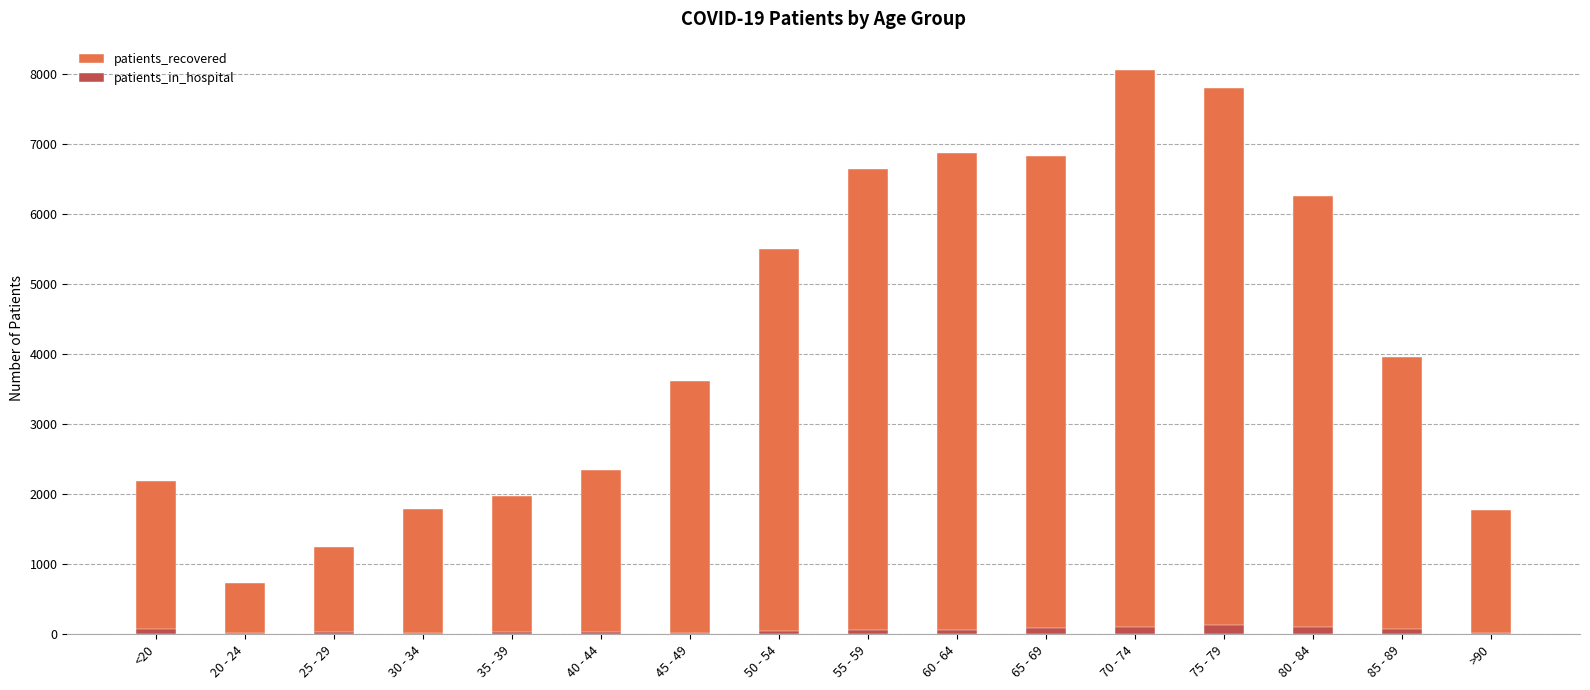

The patients_recovered series shows 2343 at 40 - 44. True or false?

True